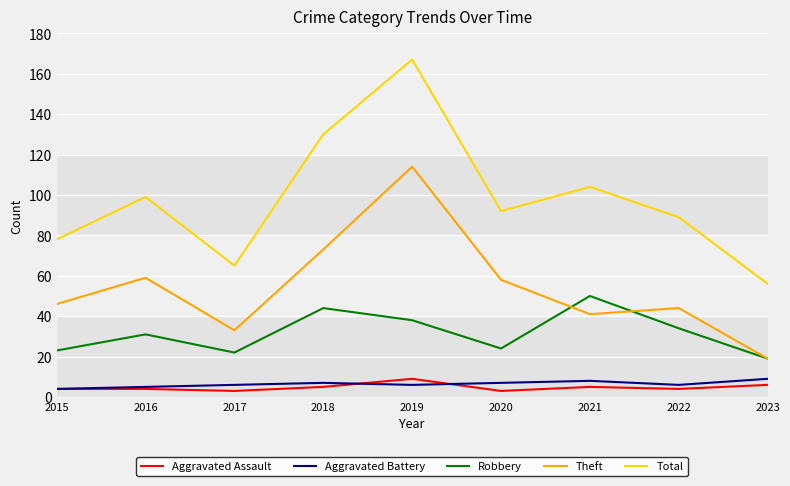

What is the maximum value for Aggravated Assault?

9